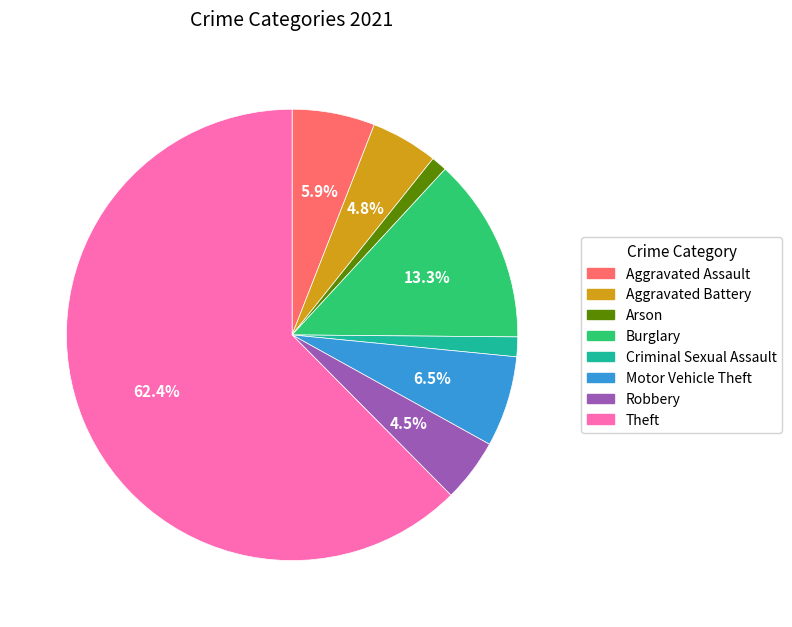

To the nearest percent, what is the average slice percentage?

12%